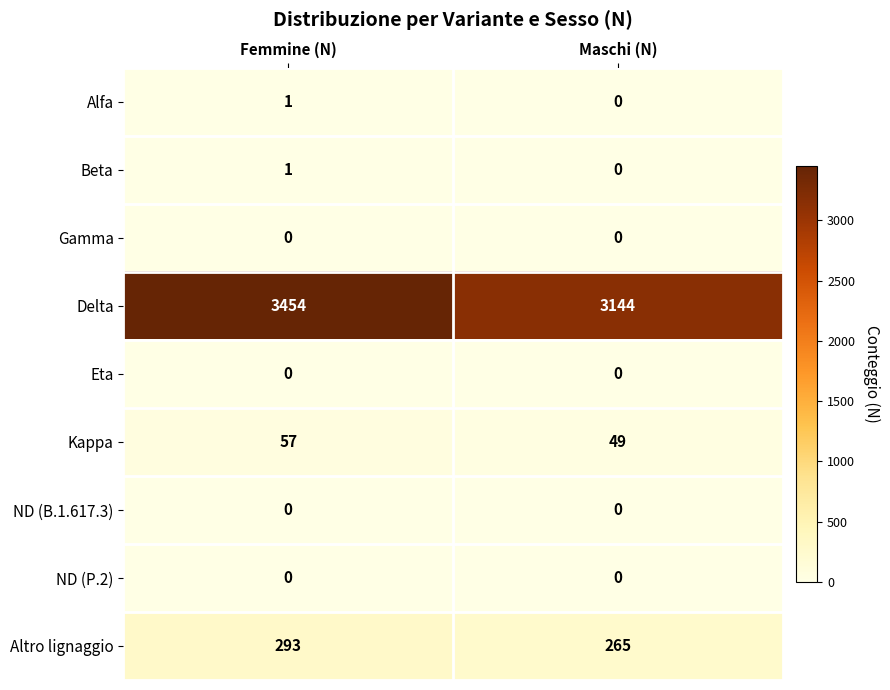

What is the difference between the highest and lowest values at Femmine (N)?

3454